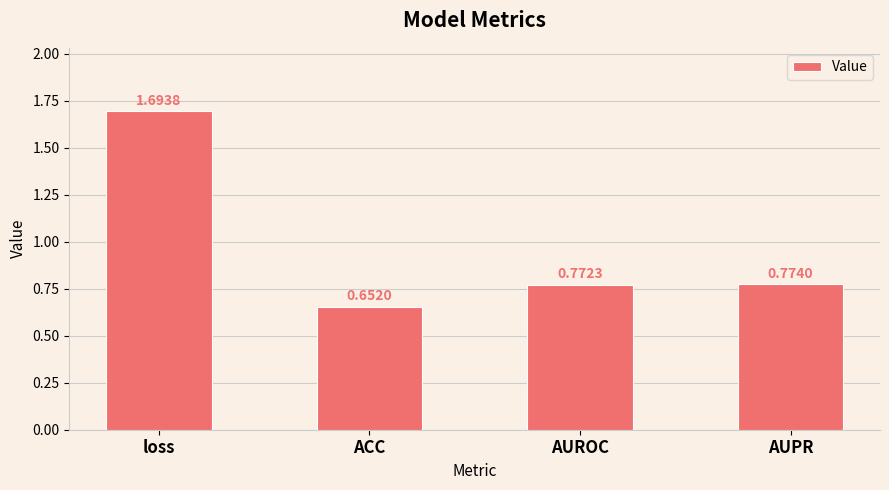

What is the change in value from loss to AUPR?

-0.9